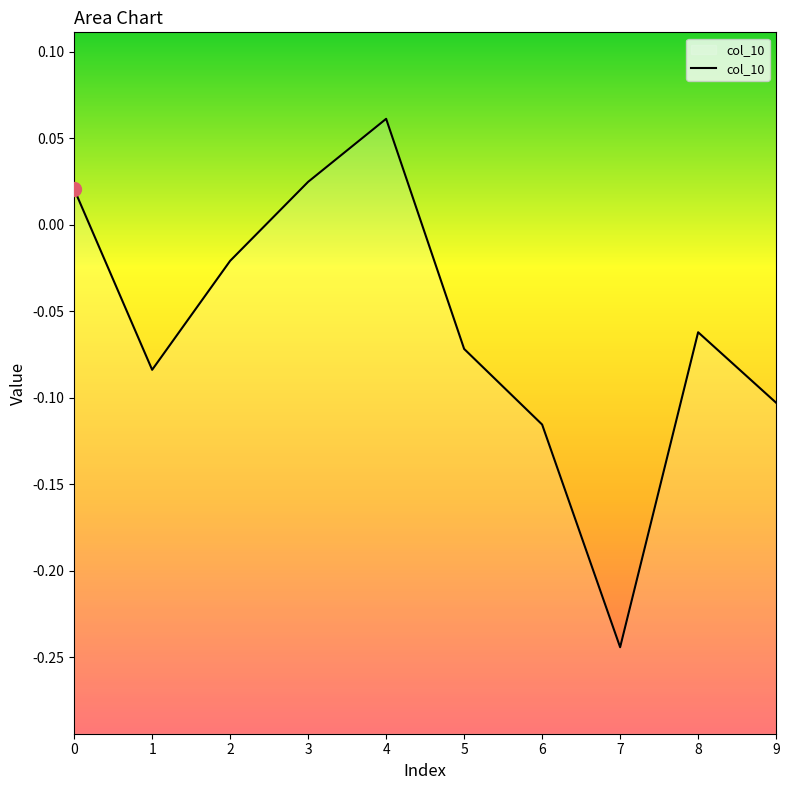

What is the value of the 5th point from the left?

0.1